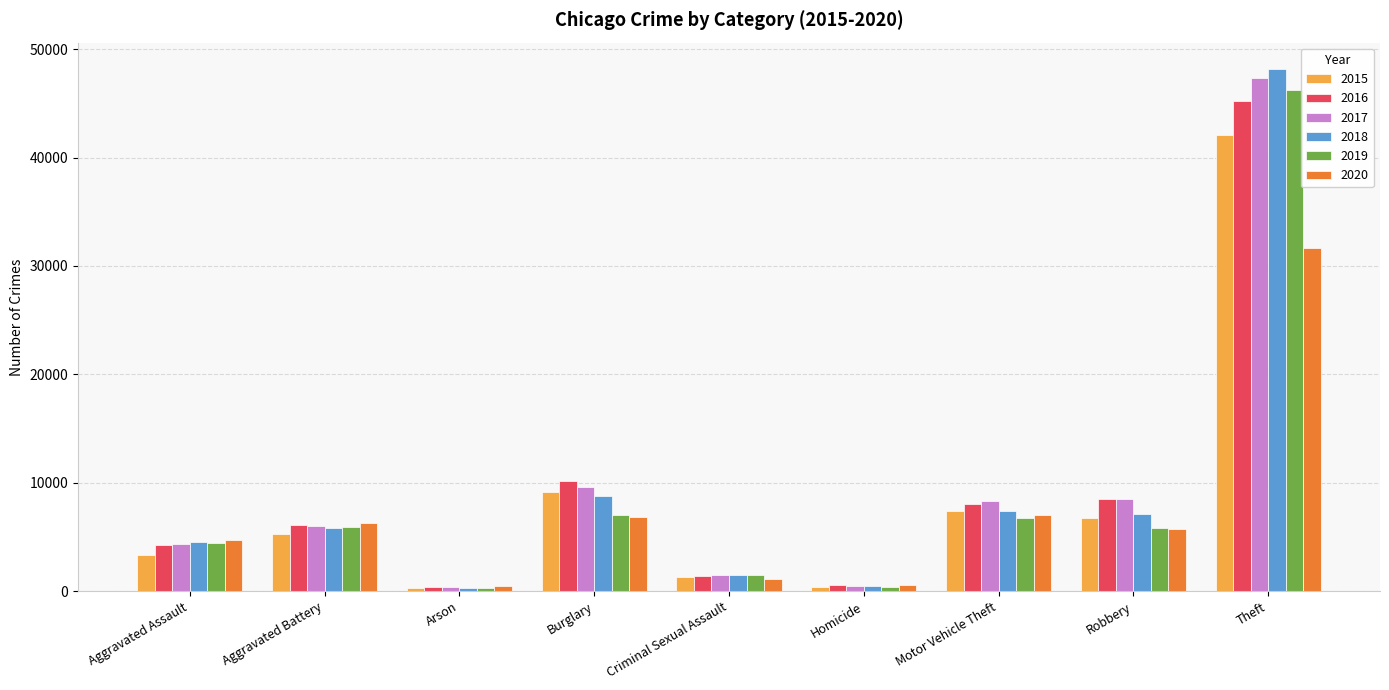

How many bars are there in total?

54